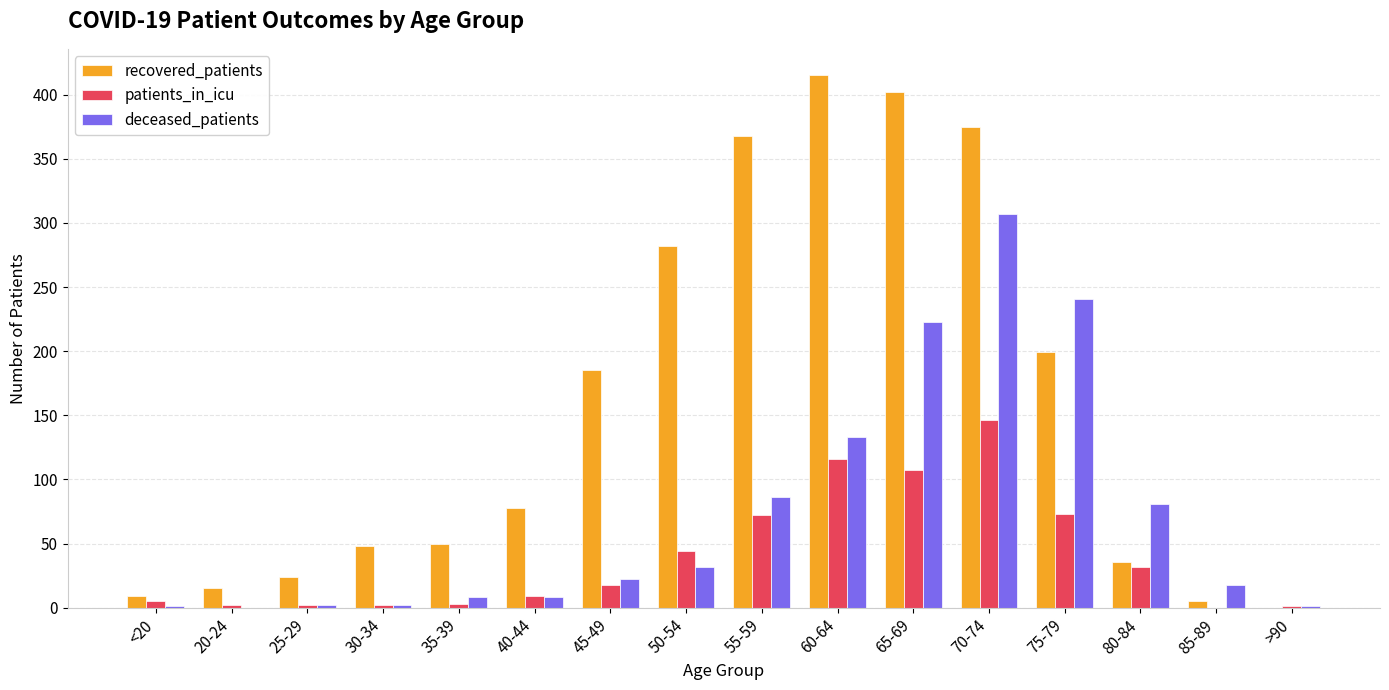

What is the difference between the patients_in_icu values at >90 and 35-39?

2